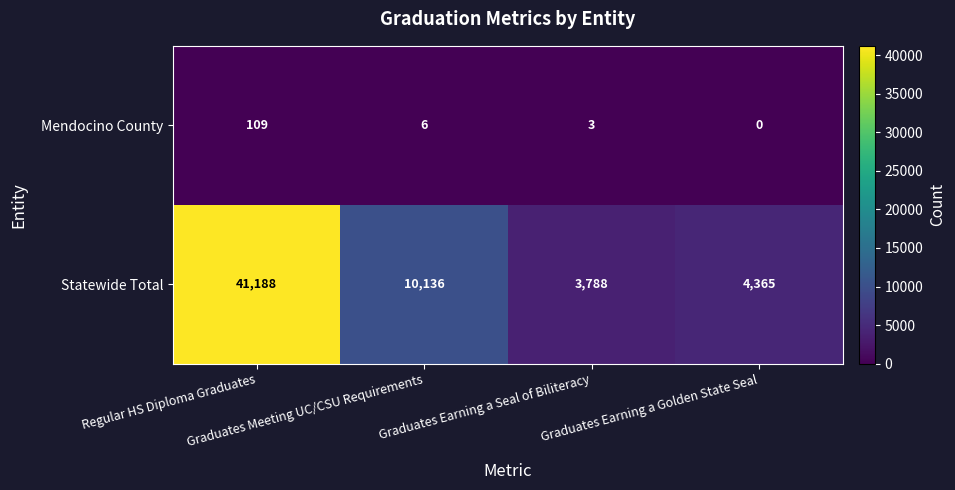

What is the total value across all series at Graduates Meeting UC/CSU Requirements?

10142